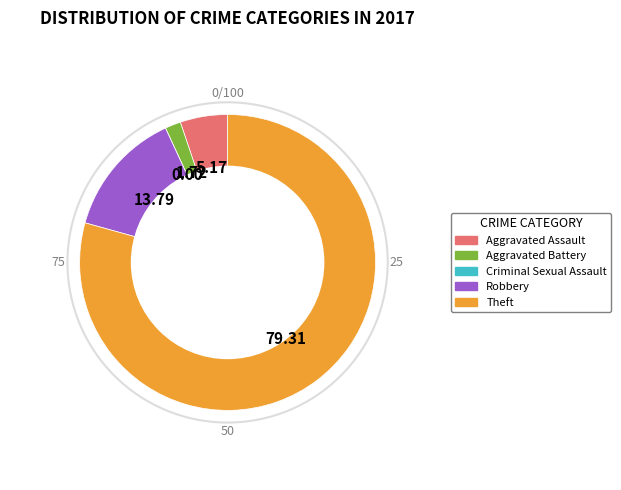

Which slice is the largest?

Theft